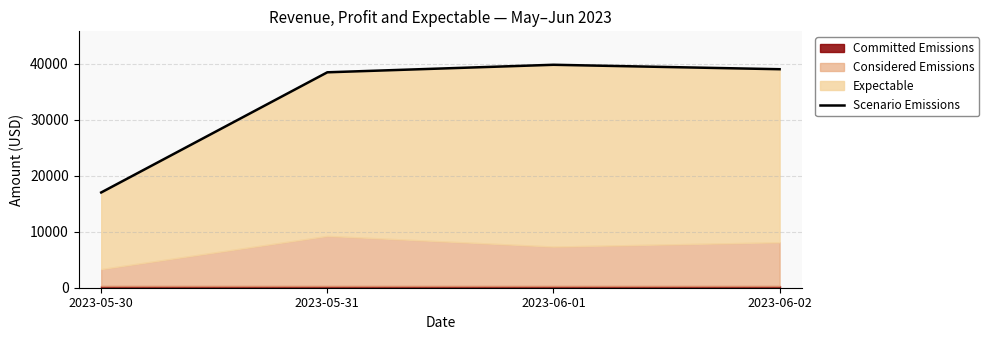

Count the number of categories in the chart.

4